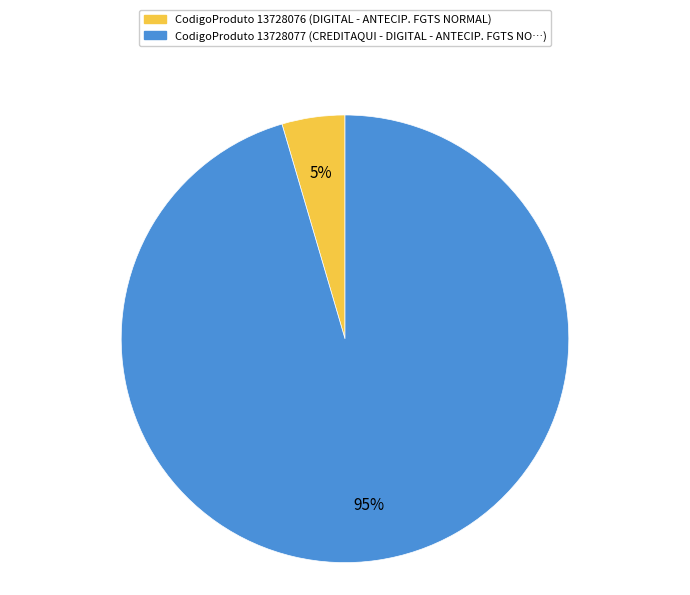

Is there any slice that represents more than half of the pie?

Yes